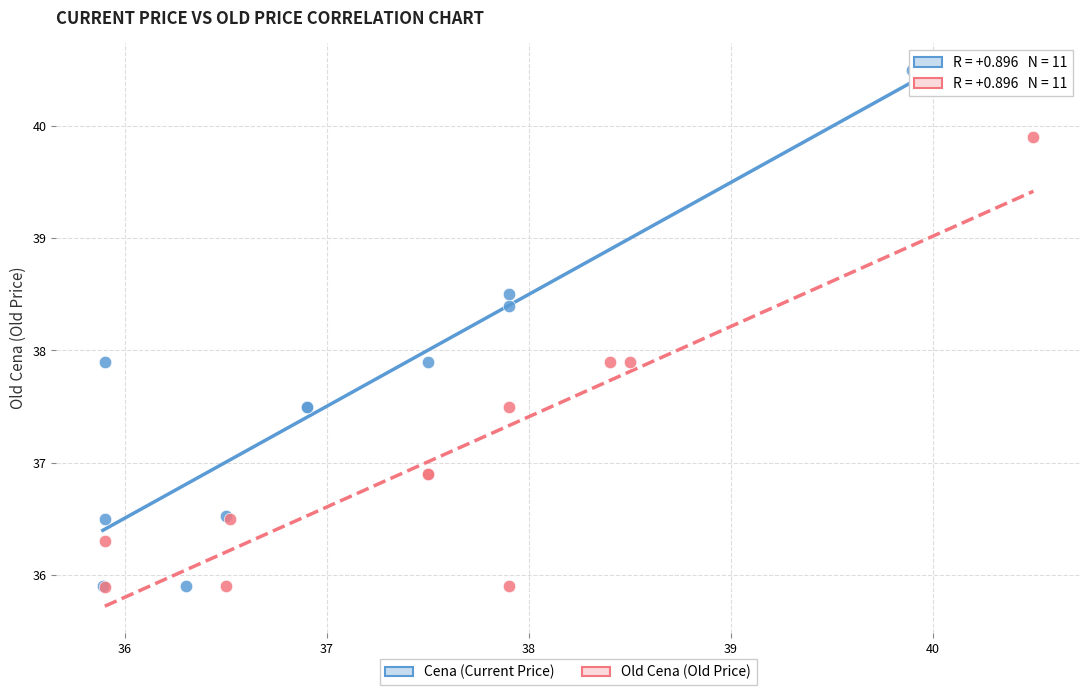

Which series has the widest spread of Y values?

Cena (Current Price)